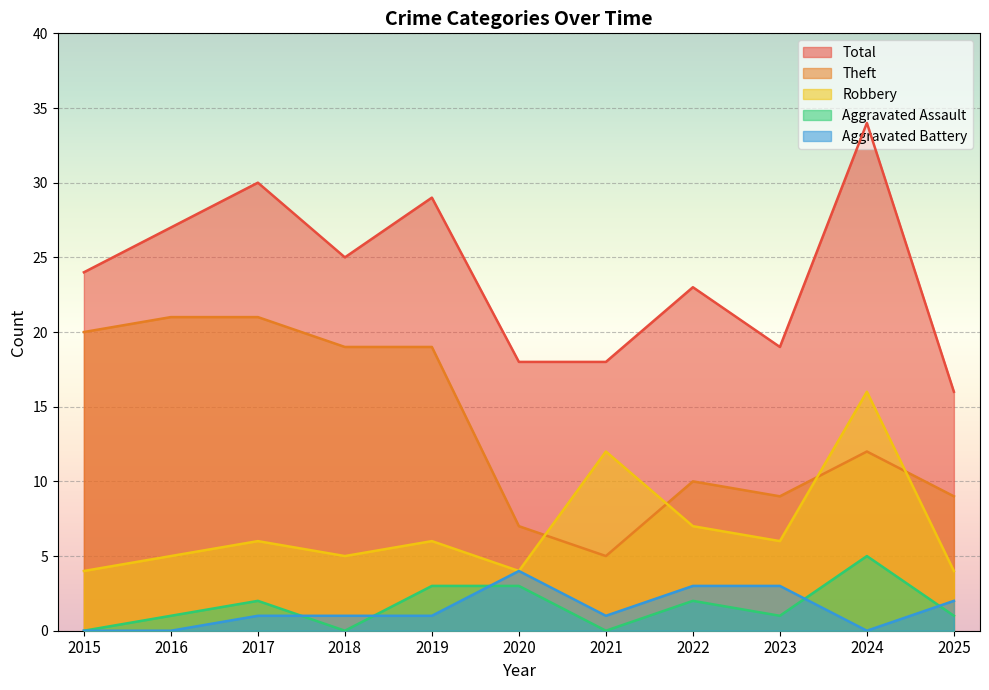

Reading left to right, extract all data points from this chart.

Robbery: 4	5	6	5	6	4	12	7	6	16	4
Theft: 20	21	21	19	19	7	5	10	9	12	9
Aggravated Assault: 0	1	2	0	3	3	0	2	1	5	1
Aggravated Battery: 0	0	1	1	1	4	1	3	3	0	2
Total: 24	27	30	25	29	18	18	23	19	34	16